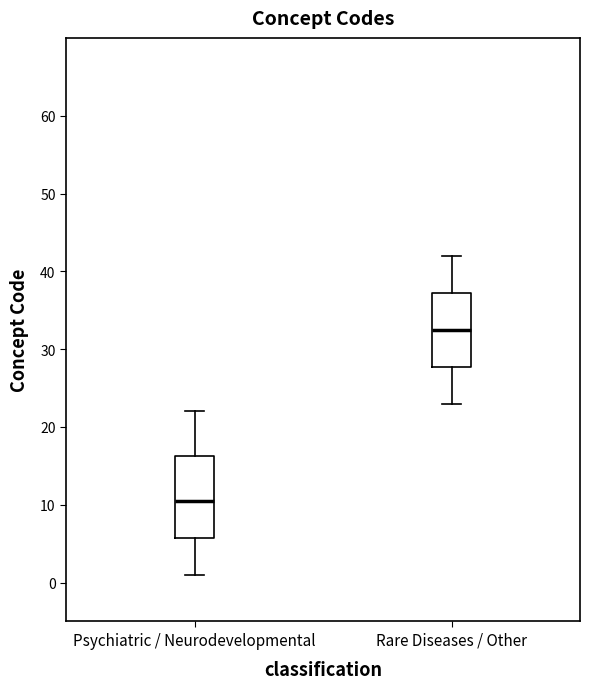

Which box is the tallest, from its lower edge to its upper edge?

Psychiatric / Neurodevelopmental